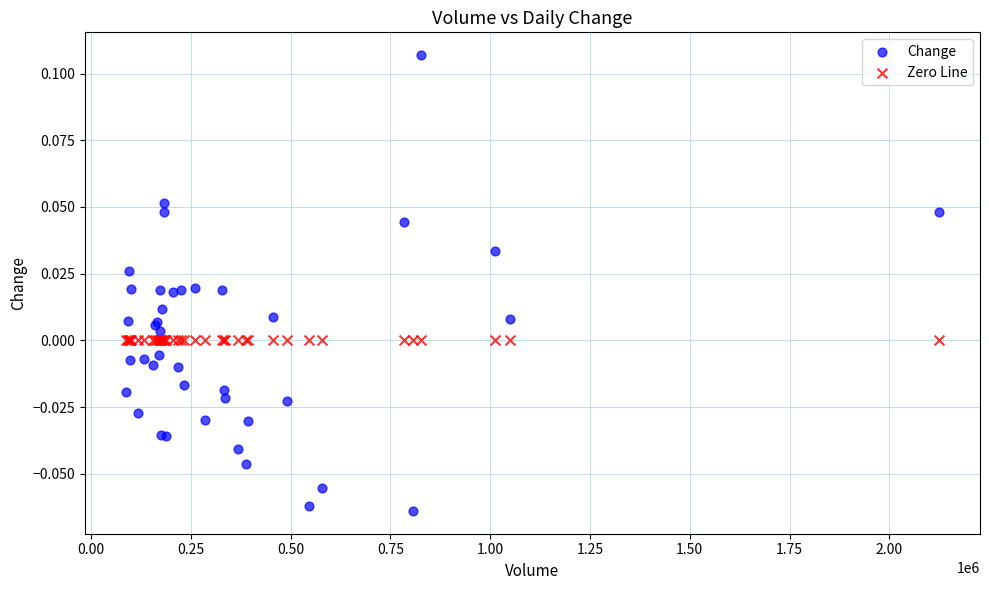

Which series contains the highest Y value?

Change